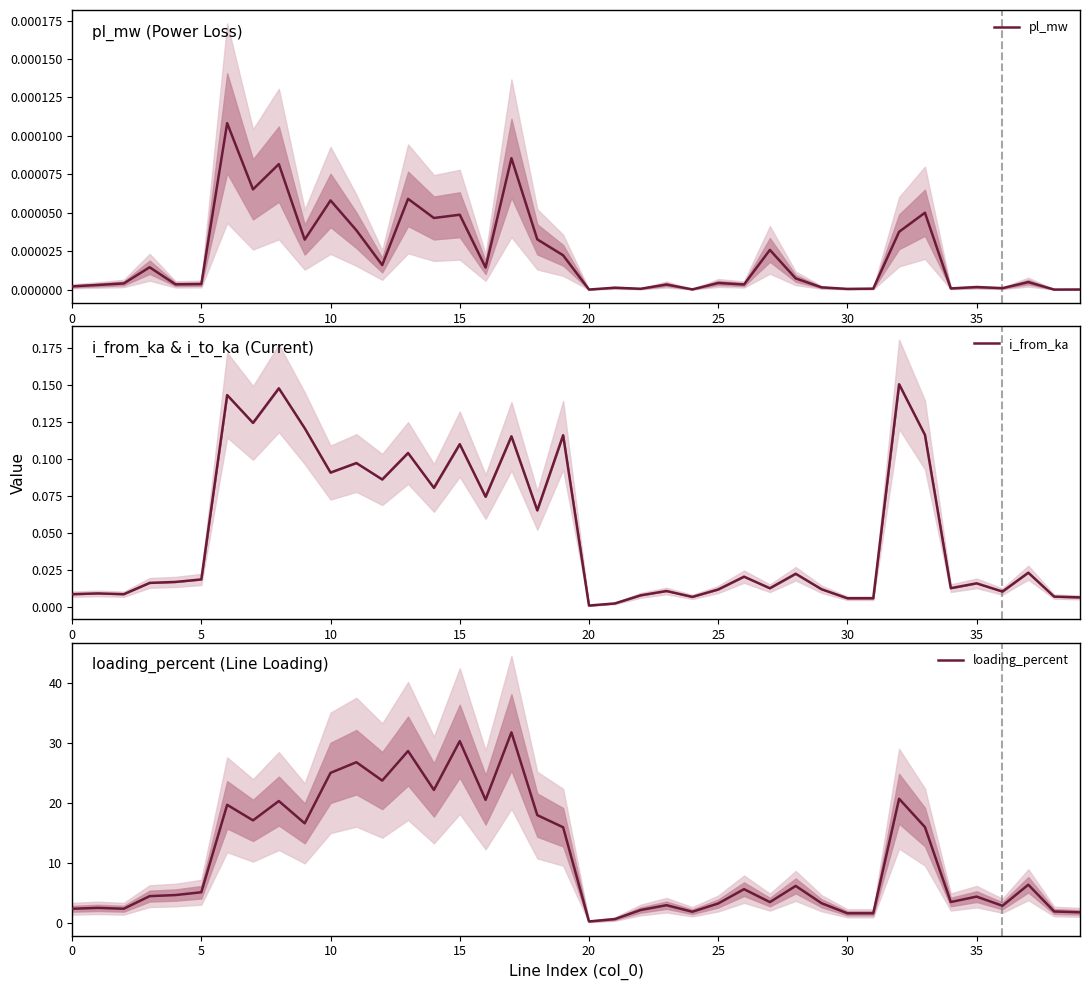

At how many categories does at least one series exceed 5?

20